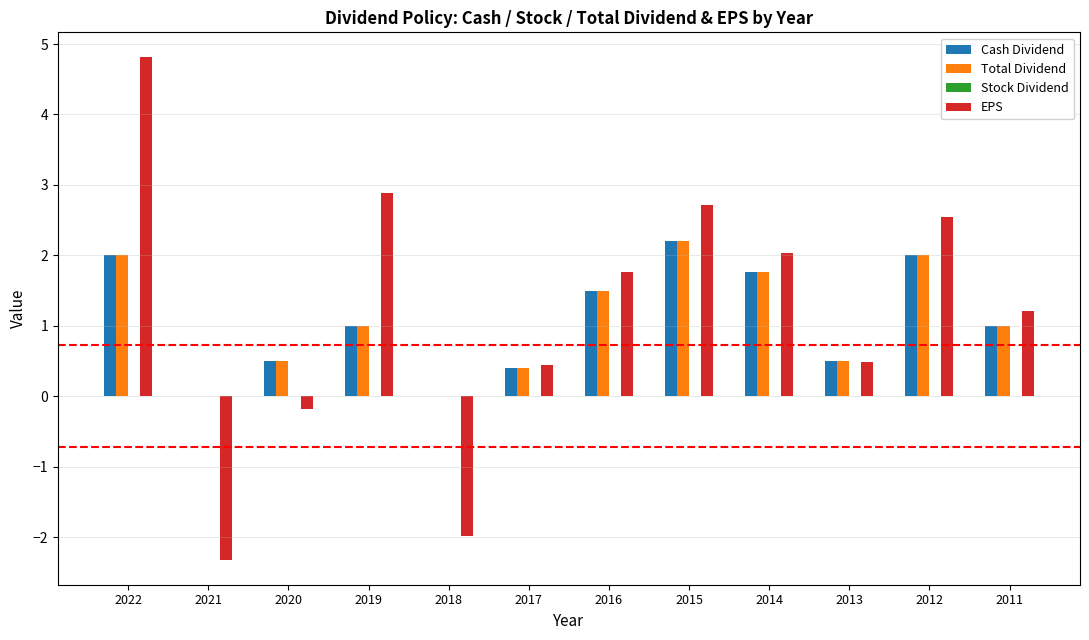

Is it true that EPS equals 0.5 at 2013?

True